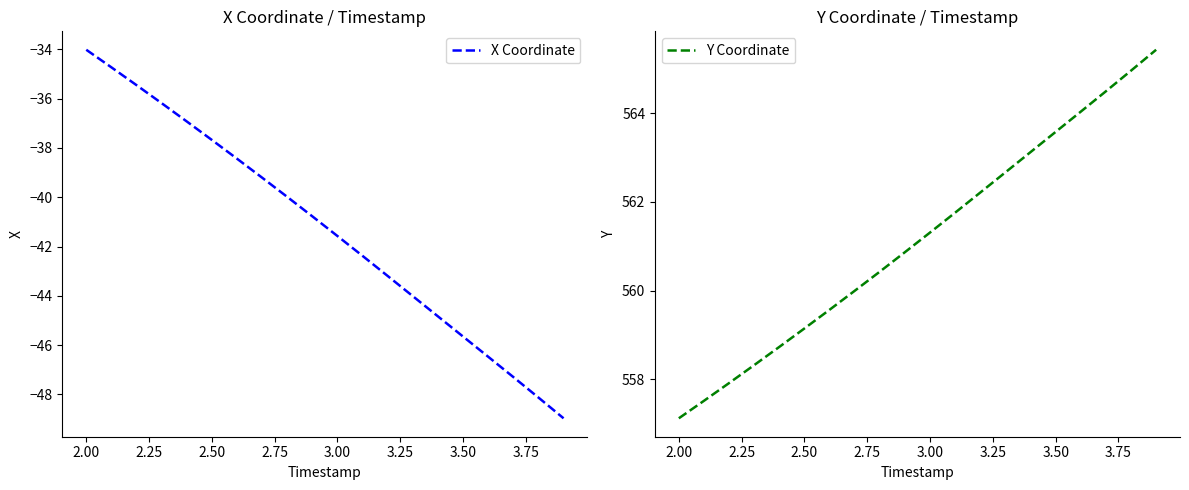

Reading left to right, extract all data points from this chart.

X Coordinate: -34.0	-34.7	-35.4	-36.2	-36.9	-37.7	-38.4	-39.2	-40.0	-40.8	-41.6	-42.4	-43.2	-44.0	-44.8	-45.7	-46.5	-47.3	-48.1	-49.0
Y Coordinate: 557.1	557.5	557.9	558.3	558.7	559.1	559.6	560.0	560.4	560.9	561.3	561.8	562.2	562.7	563.1	563.6	564.0	564.5	565.0	565.4